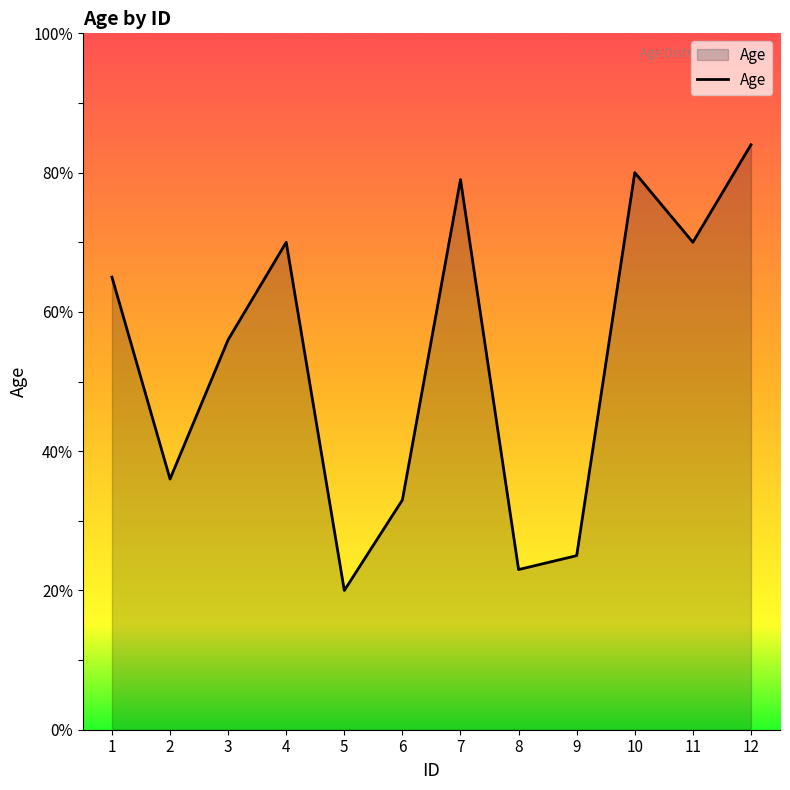

What is the ratio of the value at 11 to the value at 2?

1.9